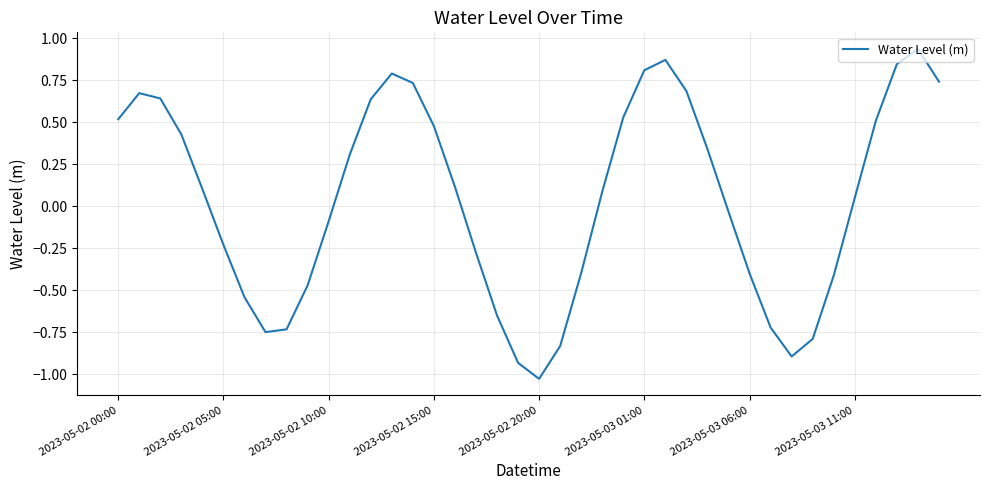

What is the difference between the maximum and minimum values?

2.0